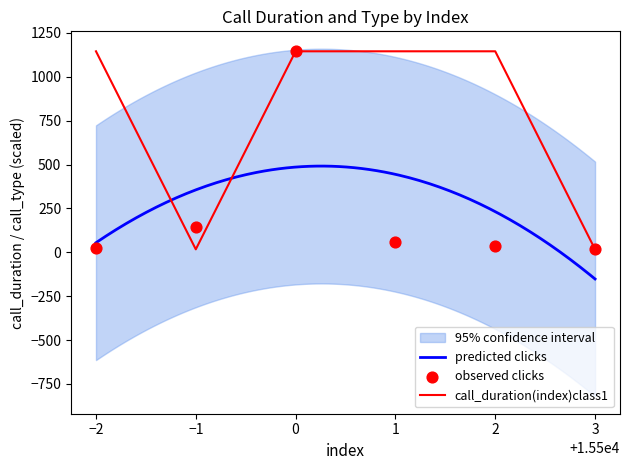

Which series reaches the maximum Y coordinate?

call_duration